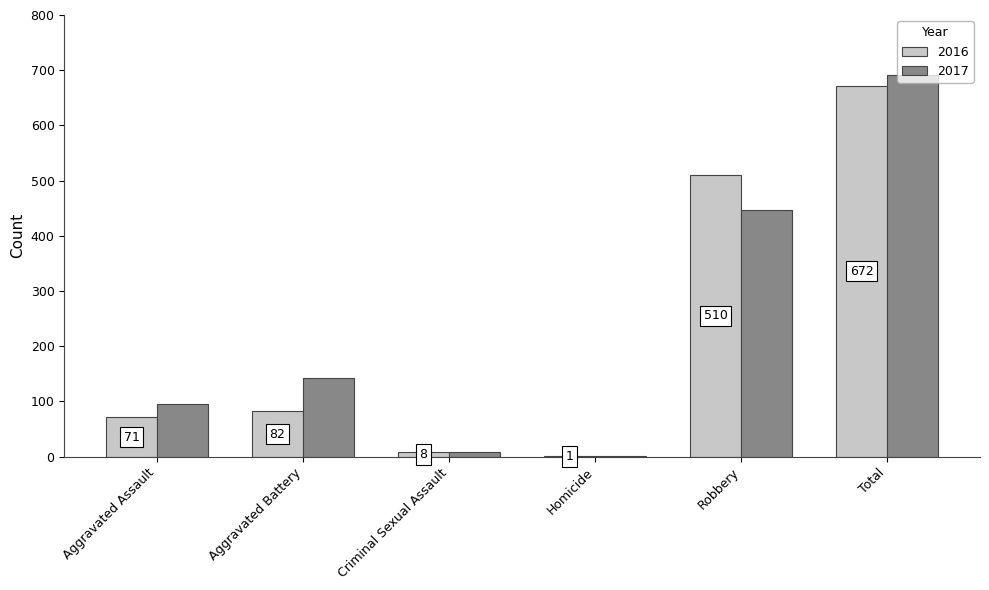

True or false: 2017 has a value of 1 at Homicide.

True